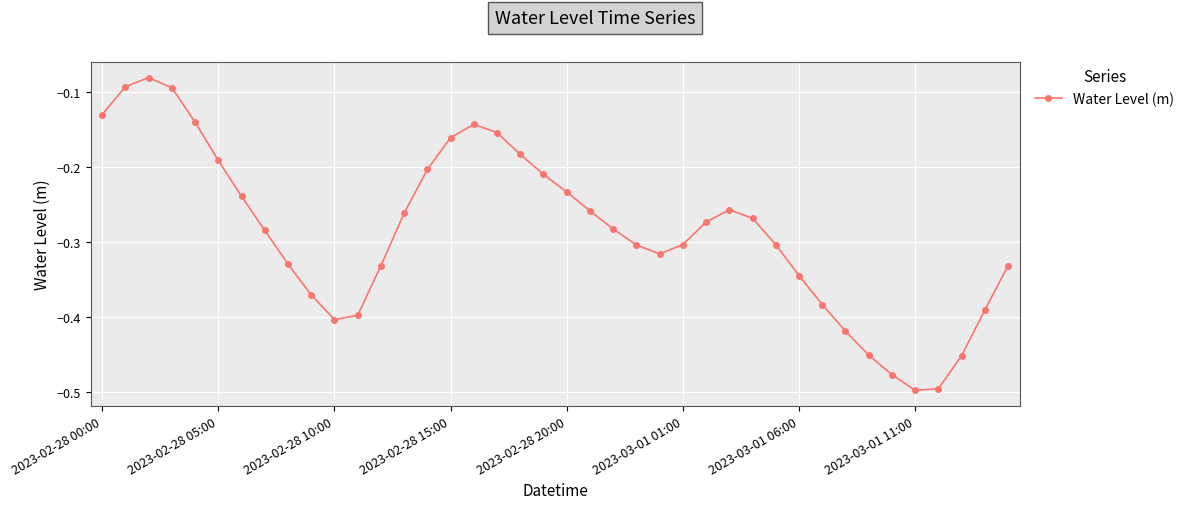

What is the difference between the maximum and second lowest values?

0.4